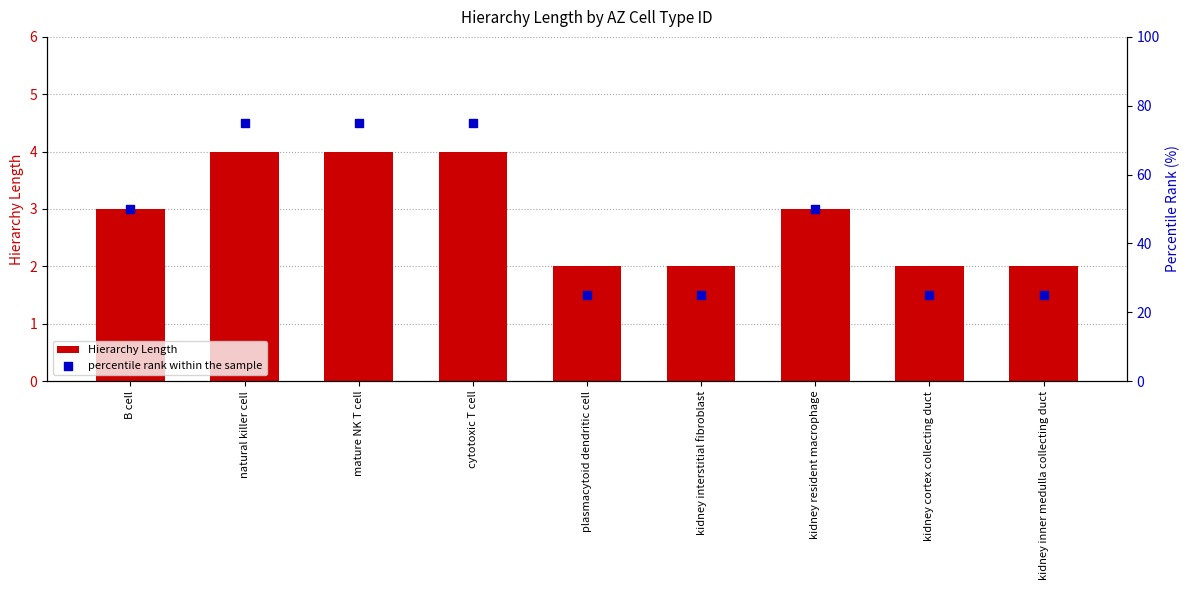

At how many categories does at least one series exceed 60?

3